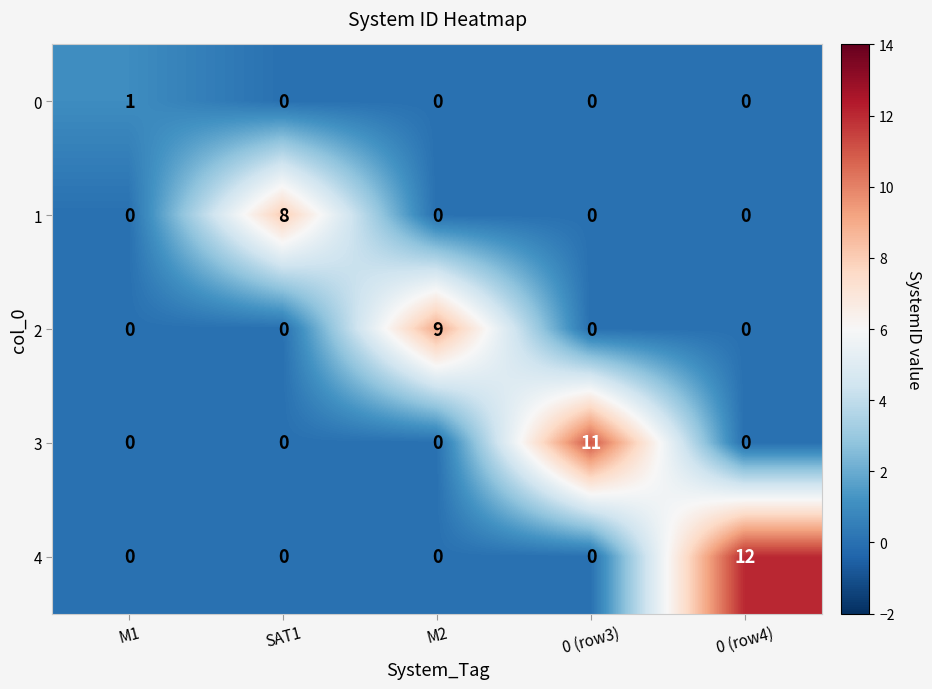

Reading left to right, what are all the values shown in this chart?

0: M1=1	SAT1=0	M2=0	0 (row3)=0	0 (row4)=0
1: M1=0	SAT1=8	M2=0	0 (row3)=0	0 (row4)=0
2: M1=0	SAT1=0	M2=9	0 (row3)=0	0 (row4)=0
3: M1=0	SAT1=0	M2=0	0 (row3)=11	0 (row4)=0
4: M1=0	SAT1=0	M2=0	0 (row3)=0	0 (row4)=12